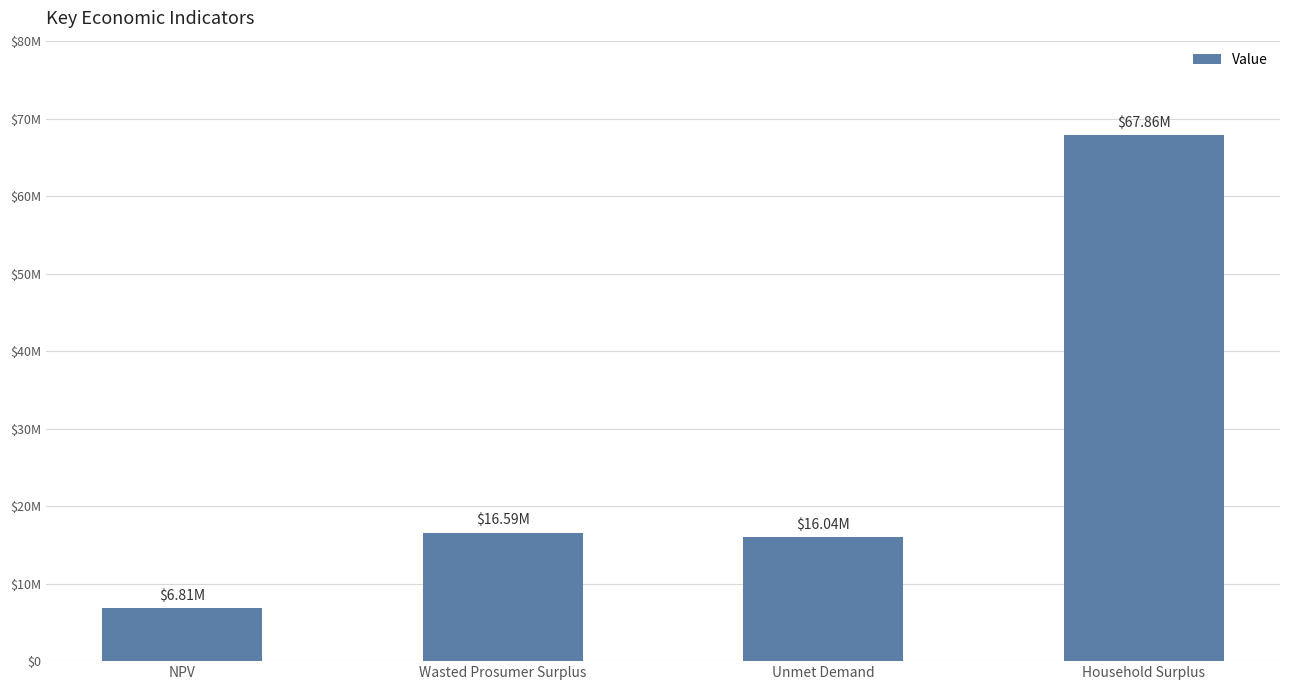

What is the sum of all values?

107306345.8